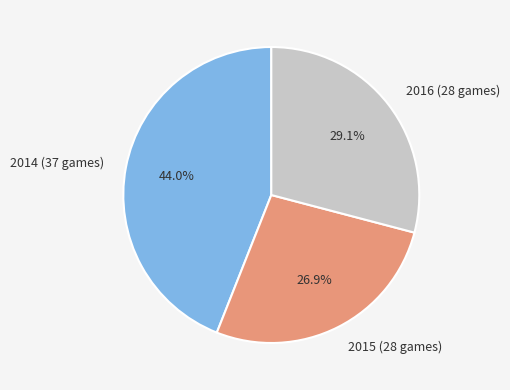

To the nearest percent, what is the difference between the largest and smallest slice percentages?

17%